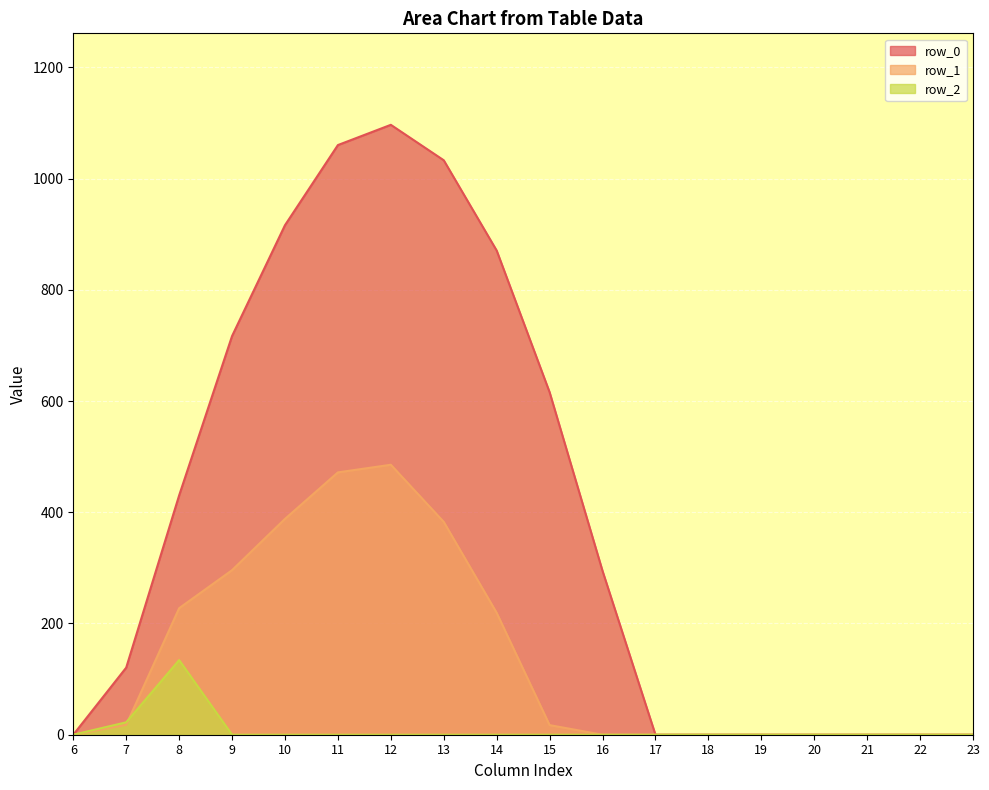

True or false: row_1 and row_0 cross at least once.

False